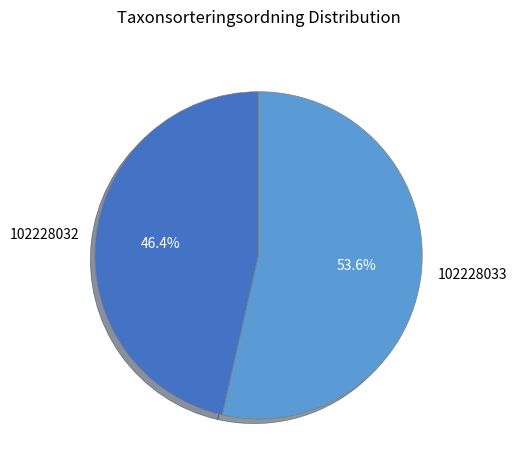

The 102228033 slice represents 48% of the pie. True or false?

False